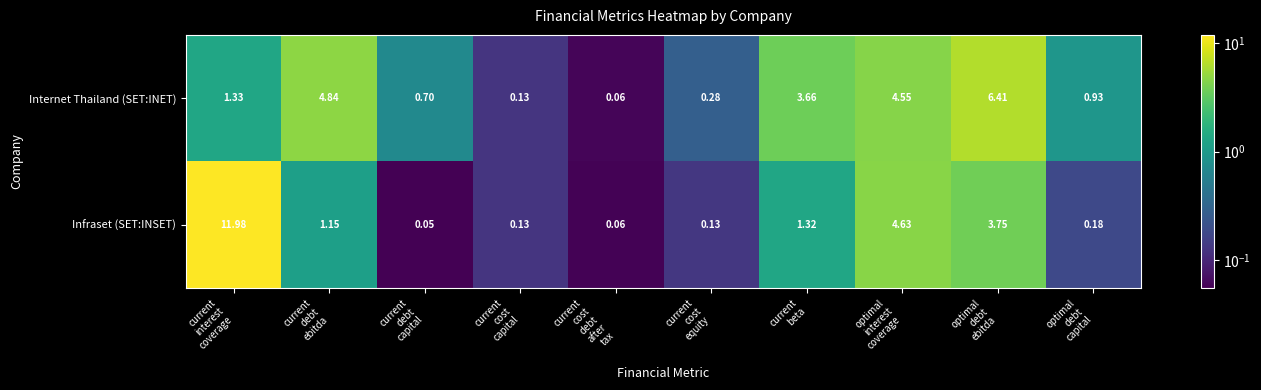

Which series has the largest total across all categories?

Infraset (SET:INSET)